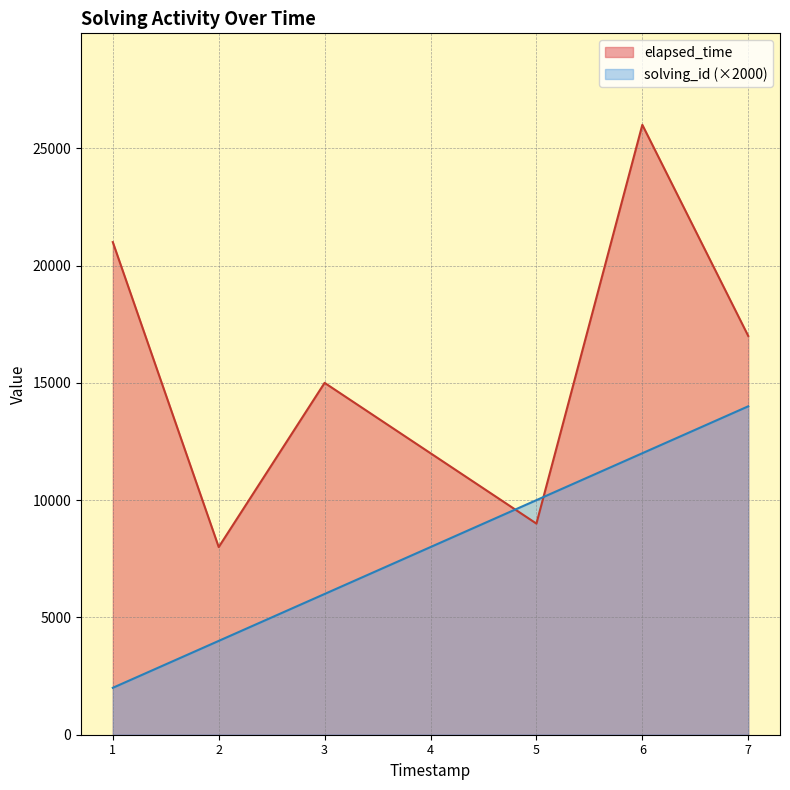

Which series has the widest spread of values?

elapsed_time